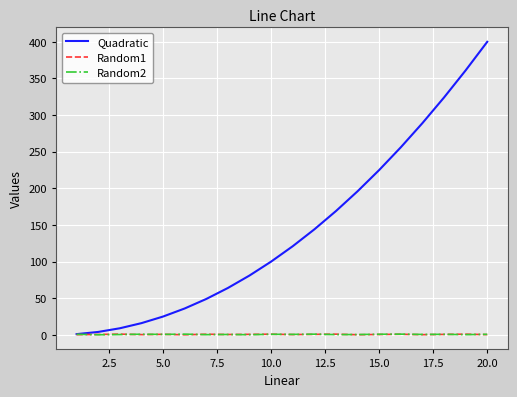

Which series has the largest total across all categories?

Quadratic